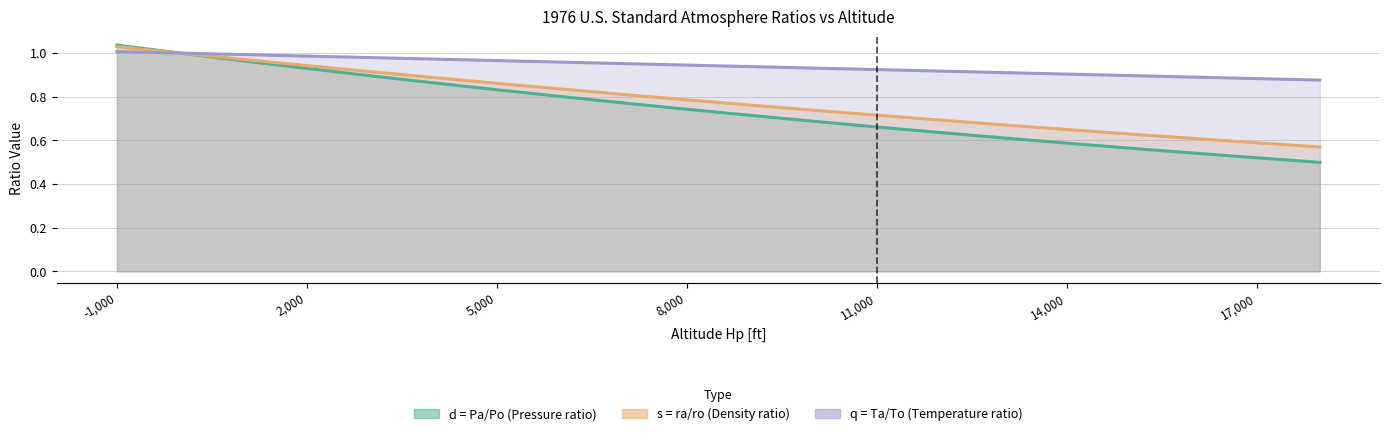

What is the difference between the highest and lowest values at 14000?

0.3